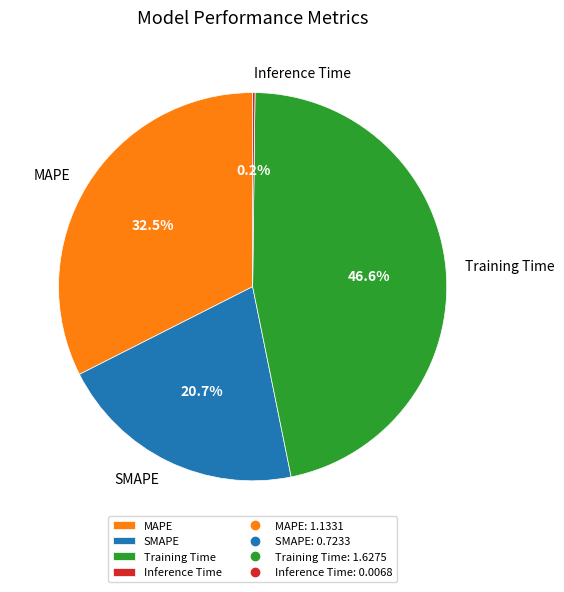

The MAPE slice represents 47% of the pie. True or false?

False